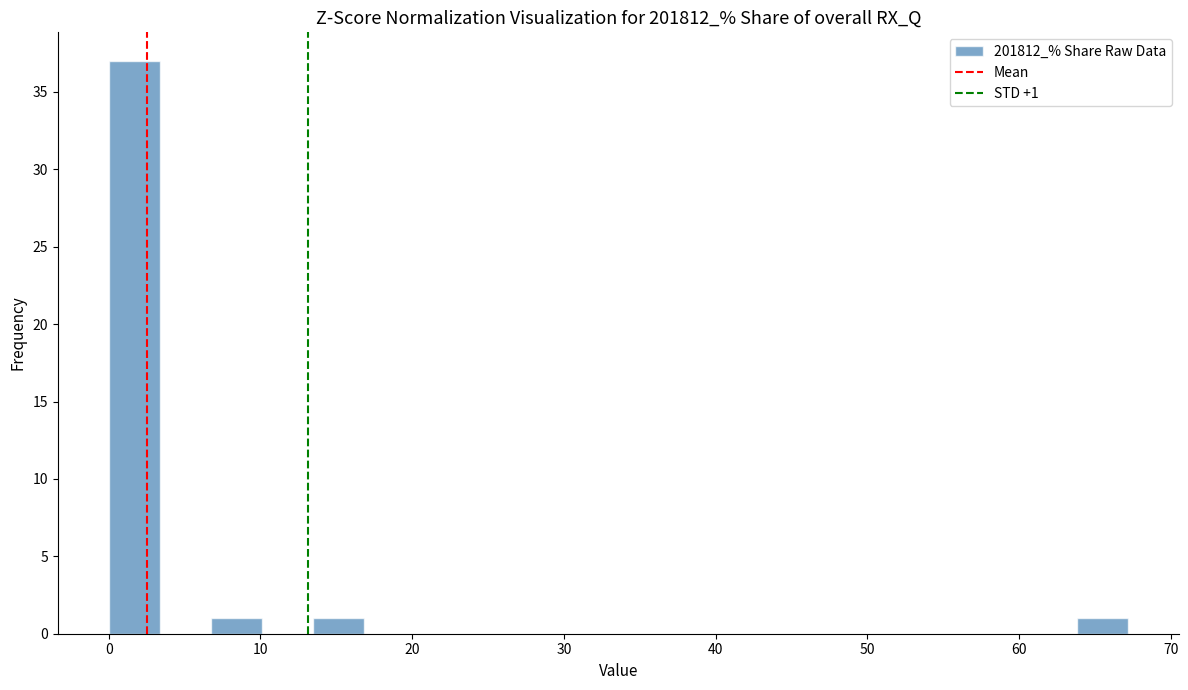

Read against the x-axis, roughly where is the centre of the tallest bar?

2